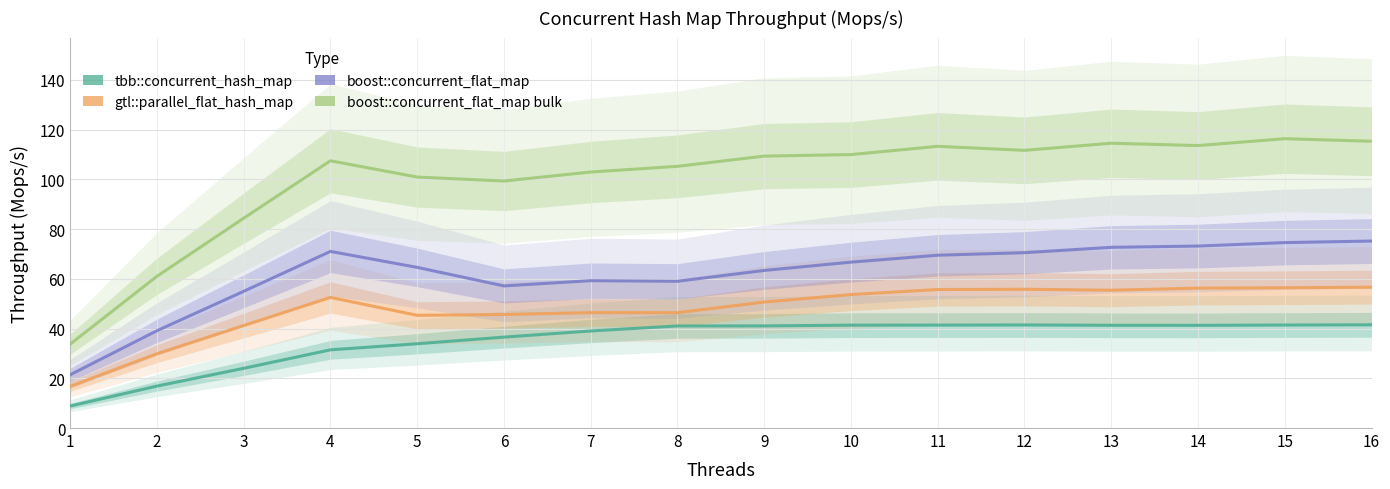

Where is gtl::parallel_flat_hash_map nearest to the value 36?

3